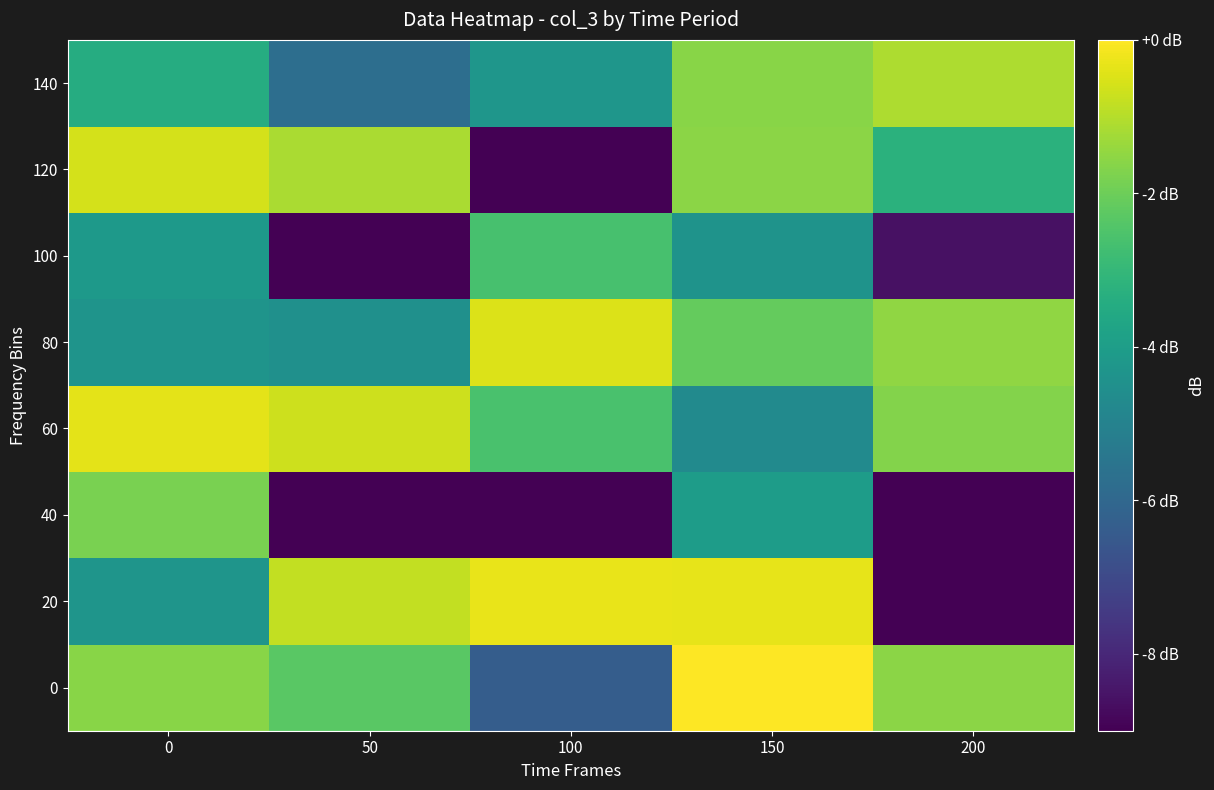

Reading left to right, transcribe all the data shown in this chart.

0: 0=-1.6	50=-2.3	100=-6.4	150=0.0	200=-1.6
20: 0=-4.3	50=-0.8	100=-0.3	150=-0.3	200=-15.1
40: 0=-1.8	50=-12.0	100=-11.2	150=-4.0	200=-9.5
60: 0=-0.4	50=-0.7	100=-2.6	150=-4.7	200=-1.7
80: 0=-4.3	50=-4.5	100=-0.5	150=-2.1	200=-1.5
100: 0=-4.1	50=-10.3	100=-2.6	150=-4.4	200=-8.6
120: 0=-0.6	50=-1.2	100=-17.7	150=-1.6	200=-3.2
140: 0=-3.4	50=-5.8	100=-4.3	150=-1.6	200=-1.1